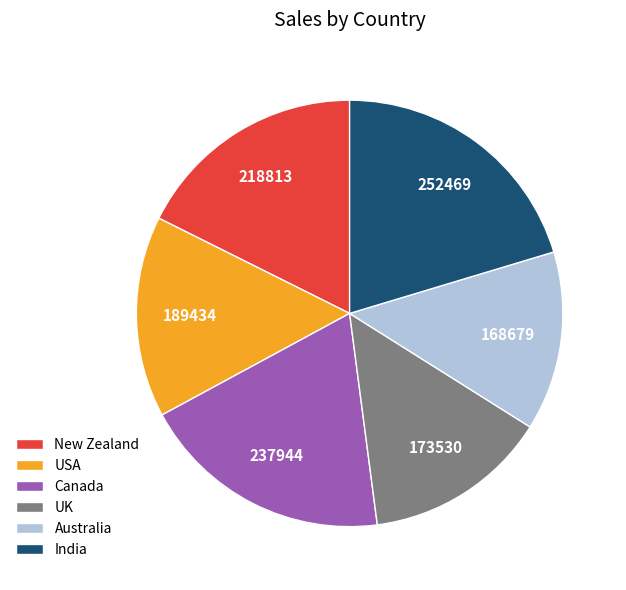

Which has a higher value, USA or Australia?

USA